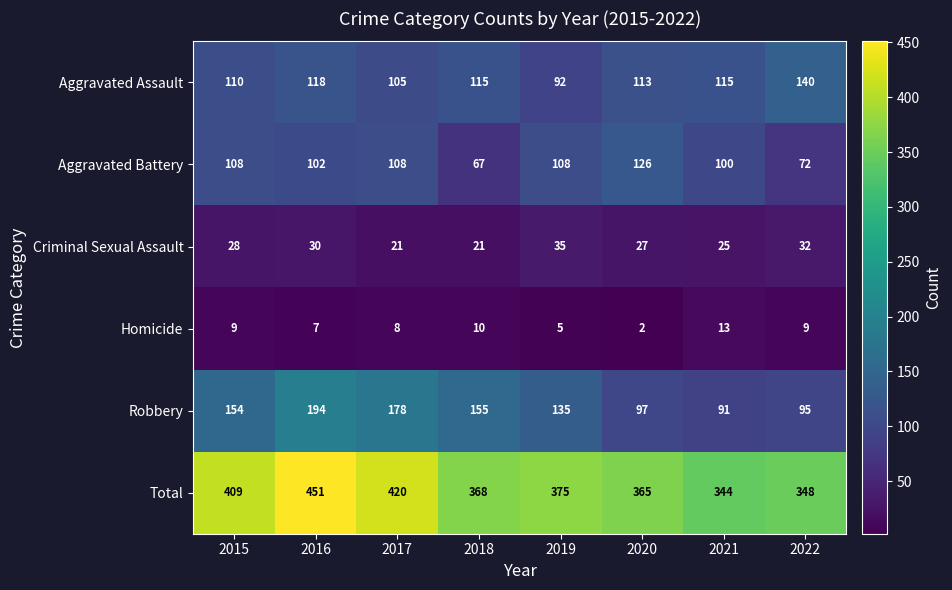

The value of Homicide at 2021 is 18. True or false?

False